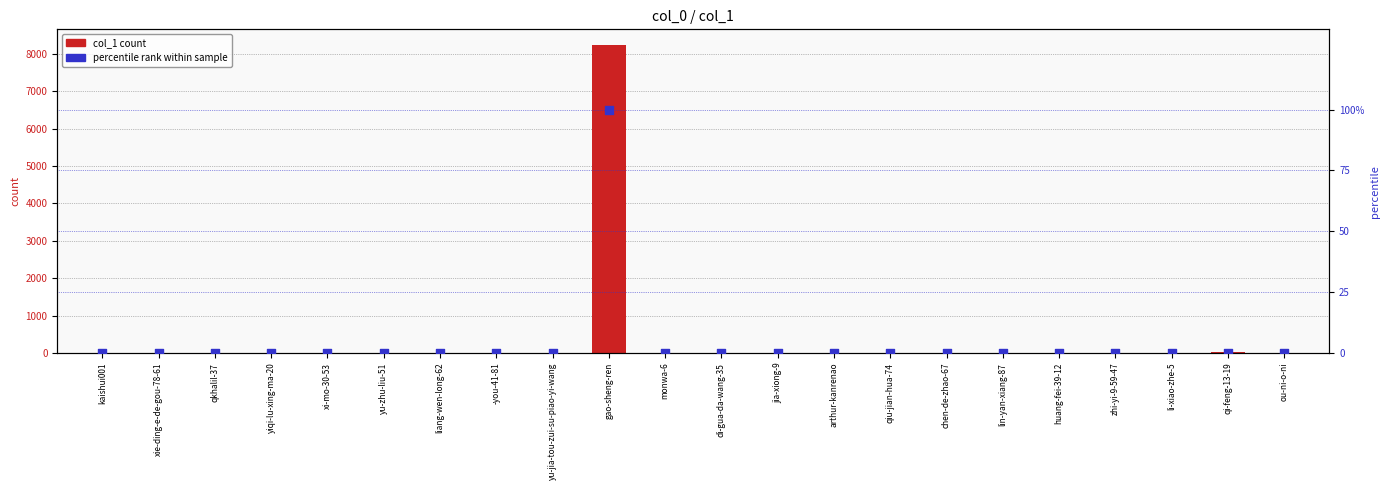

What are all the series names shown in the legend?

col_1, percentile rank